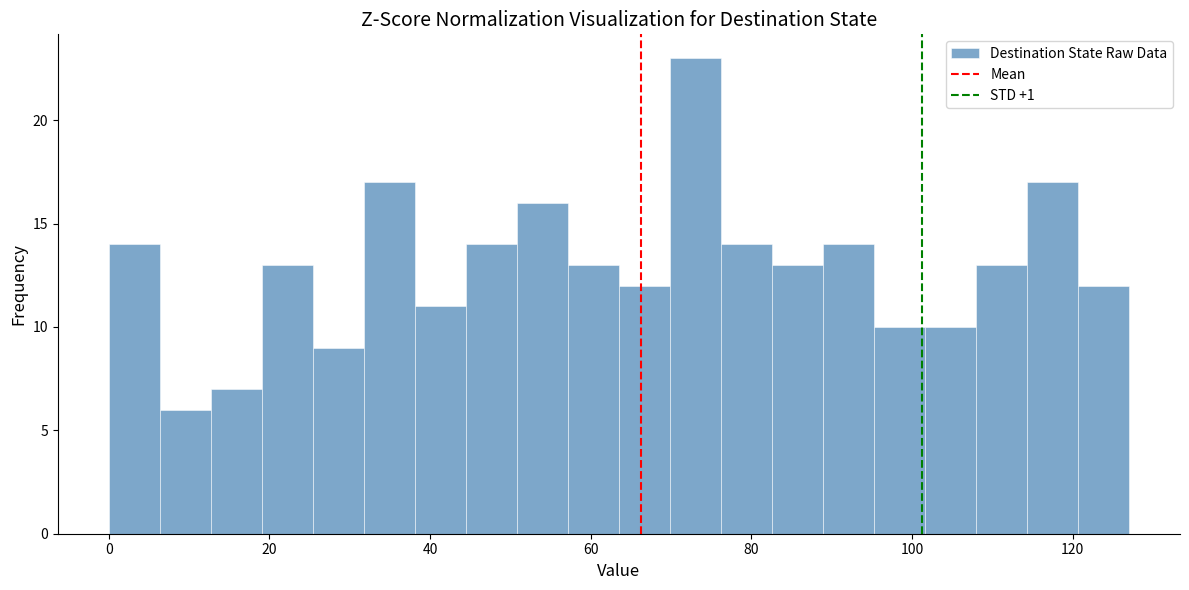

Read against the x-axis, roughly where is the centre of the tallest bar?

74